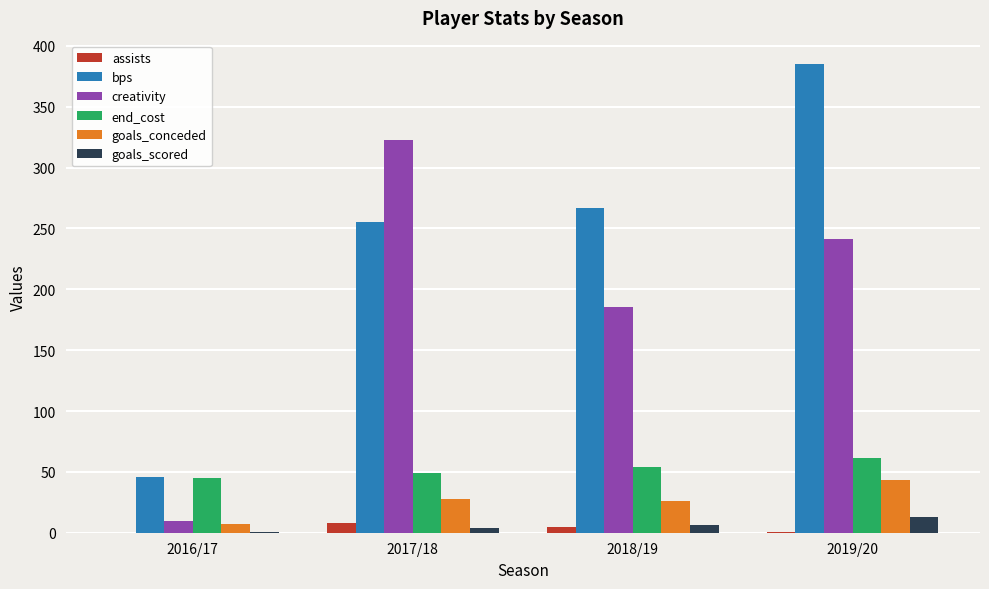

How many groups of bars are there?

4